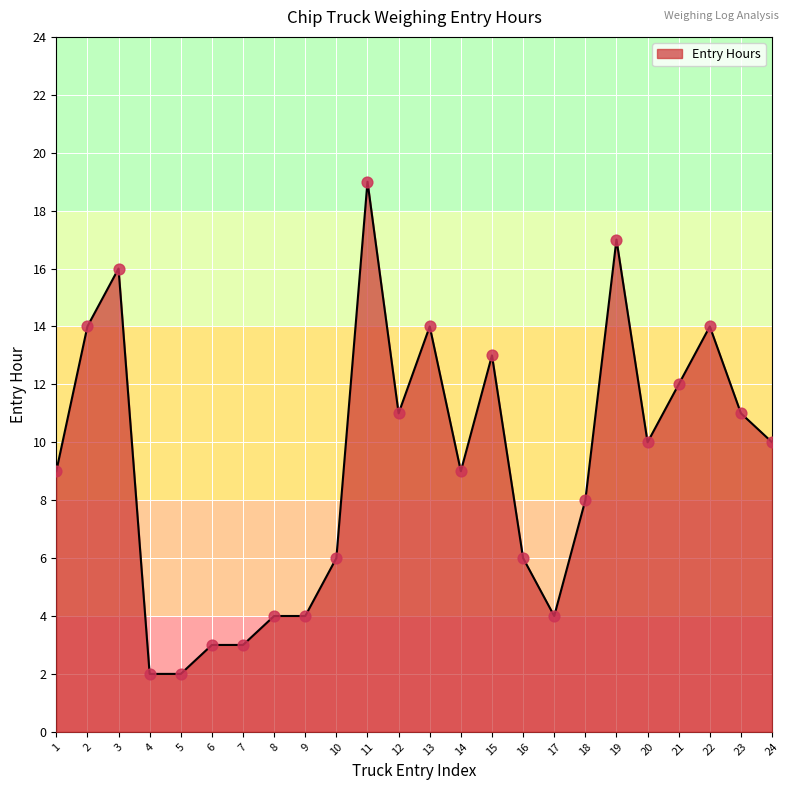

What is the change in value from 12 to 20?

-1